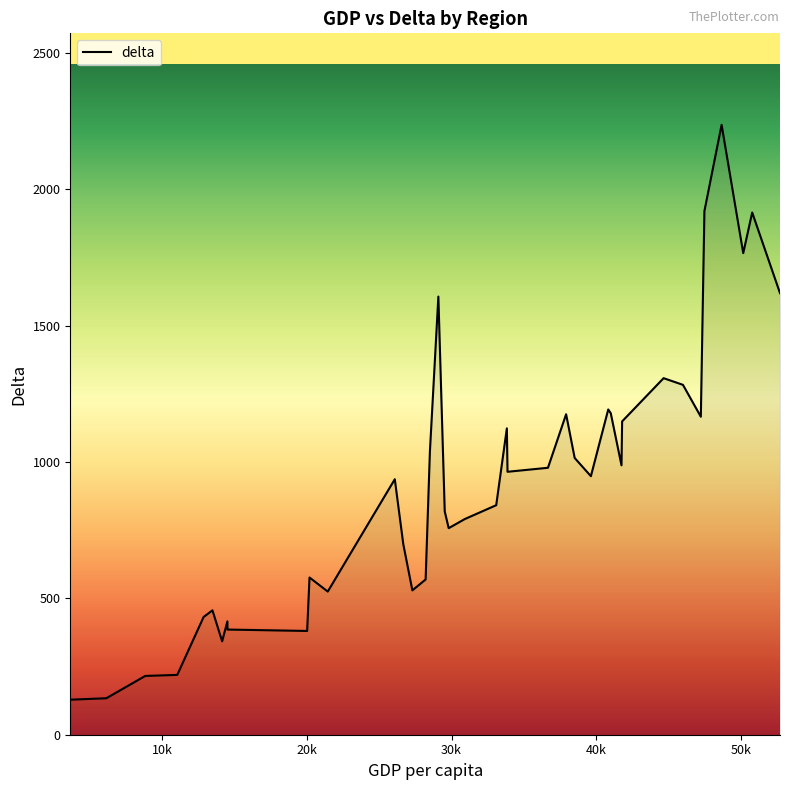

What is the maximum value shown in the chart?

2237.2